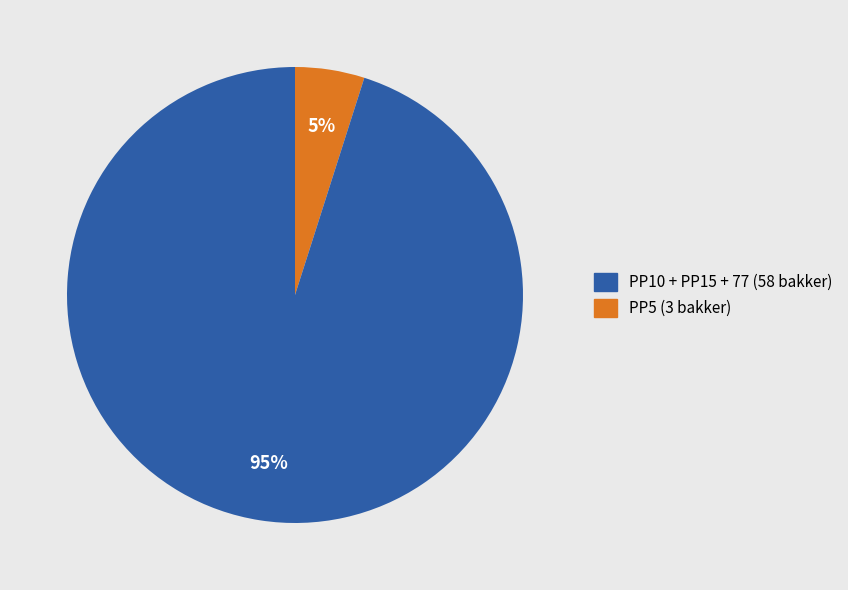

To the nearest percent, what is the average slice percentage?

50%